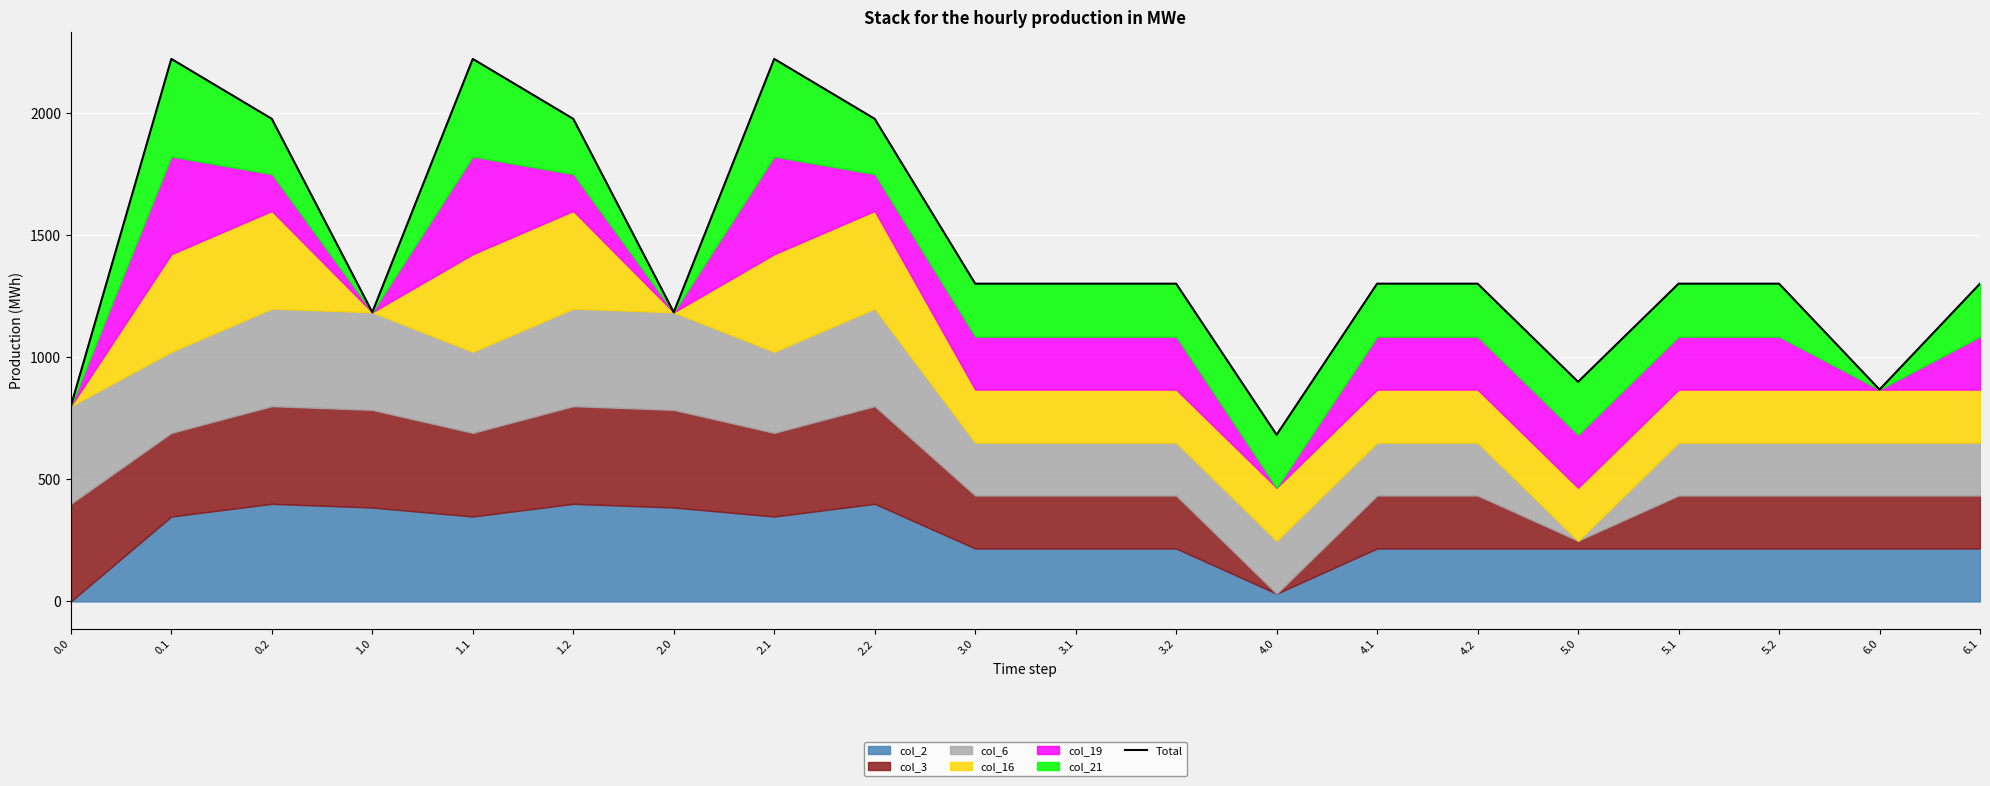

Between 6.1 and 3.0, which is larger?

6.1